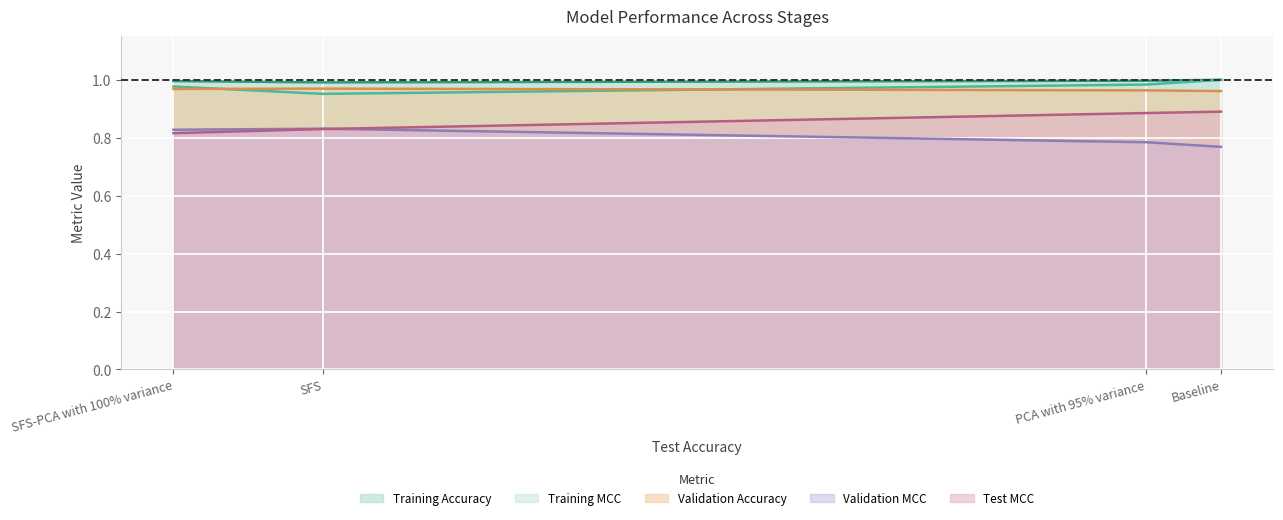

What position from the left is Baseline?

4